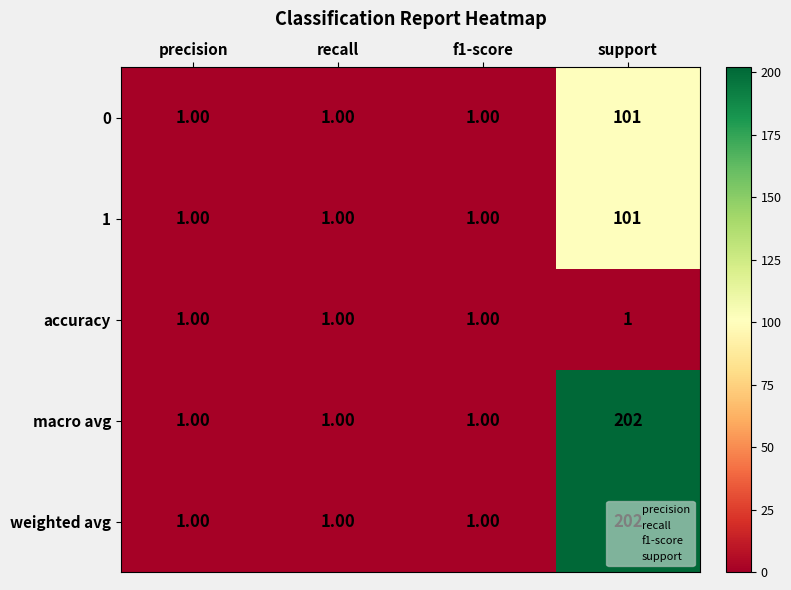

What is the sum of all macro avg values?

205